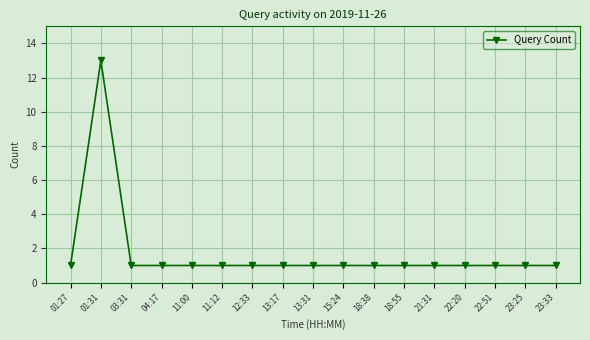

Is this an area chart (filled region under the line)?

No